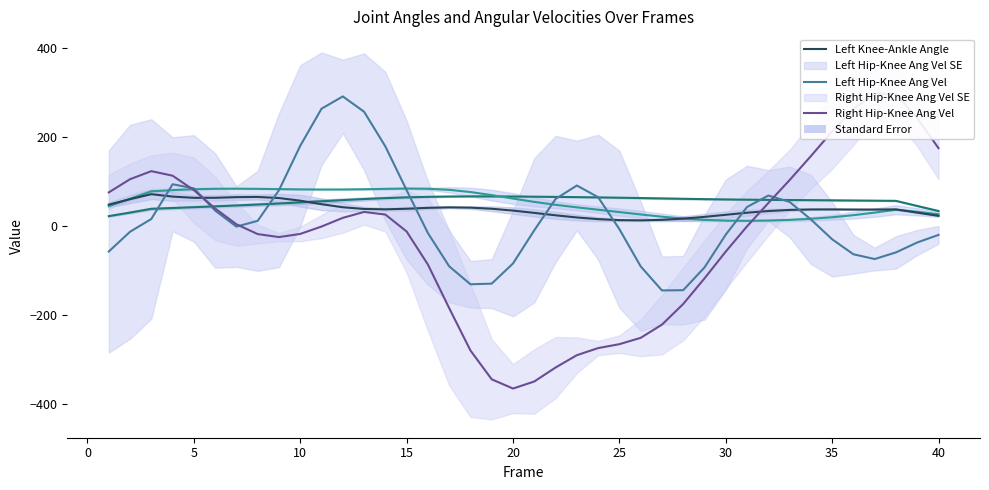

Does the chart display data point markers on the line(s)?

No